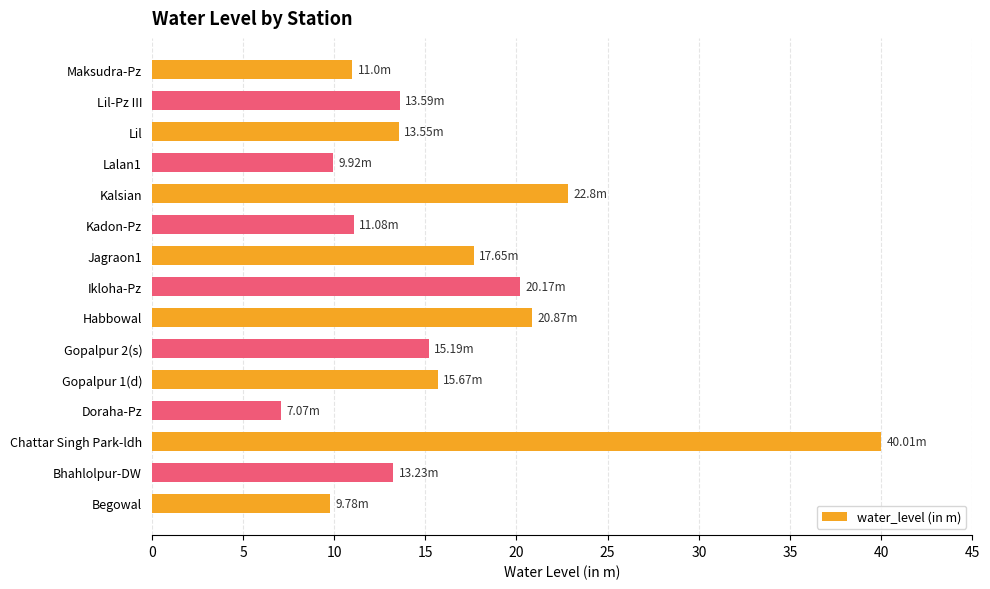

What is the average value?

16.1